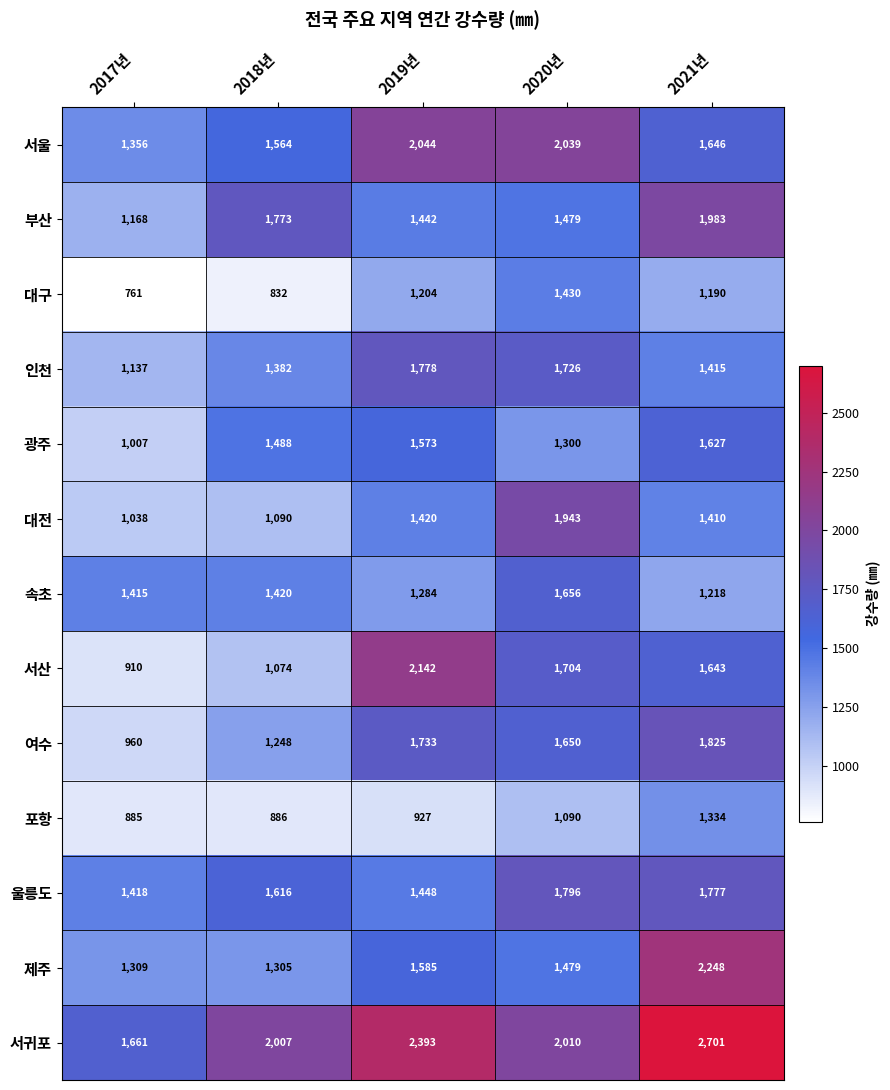

At which category does the chart reach its minimum across all series?

2017년